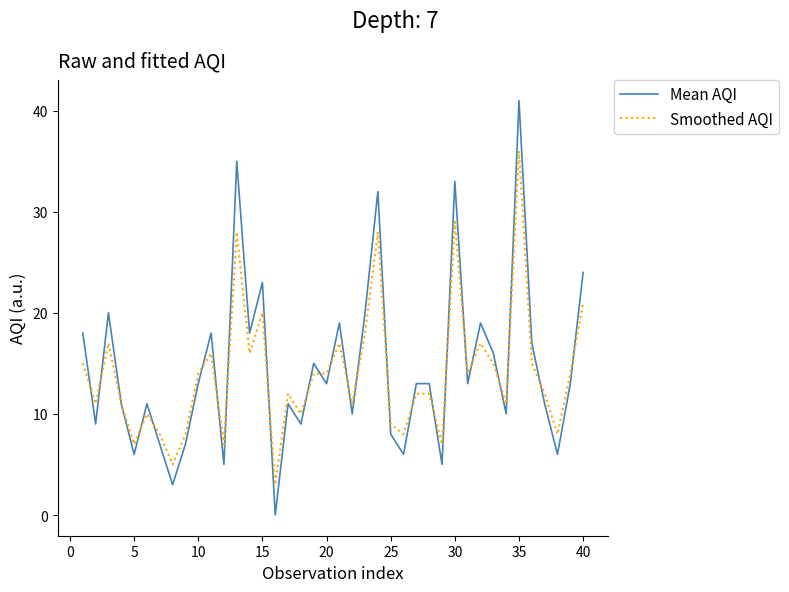

What is the maximum value for Smoothed AQI?

36